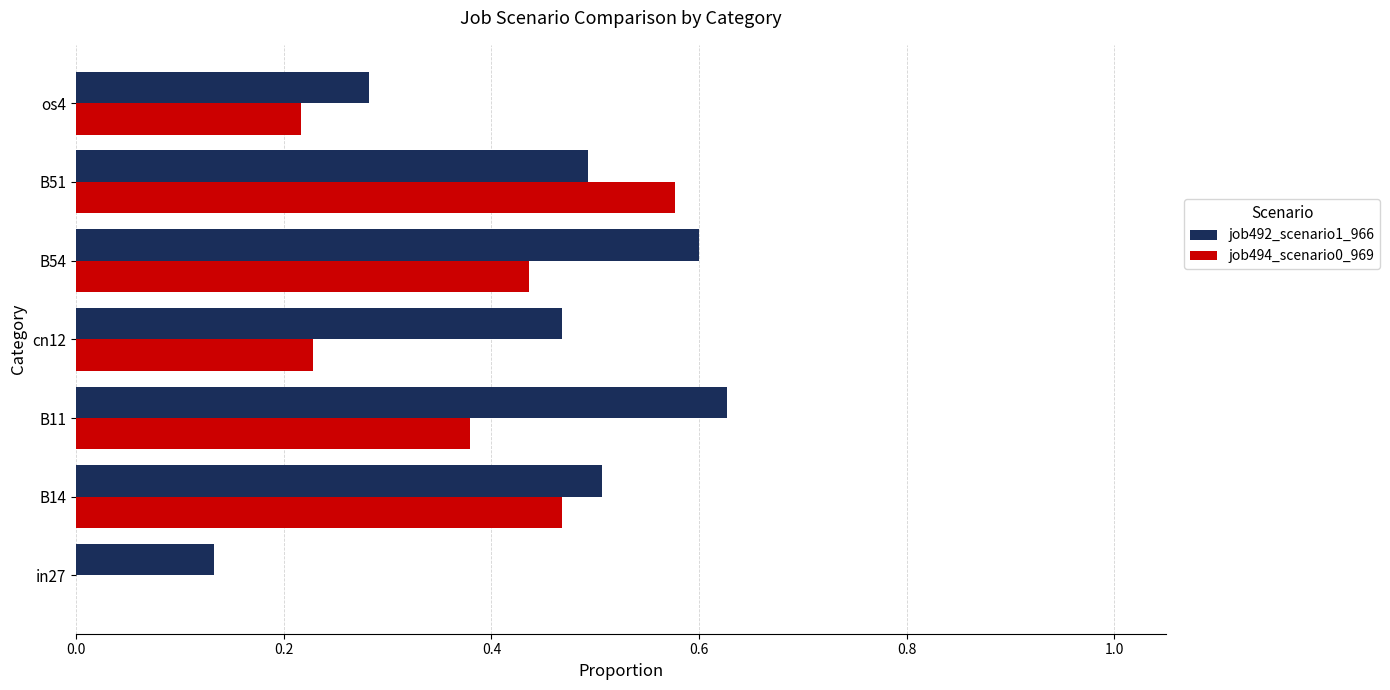

Which series changed the most between B14 and os4?

job494_scenario0_969